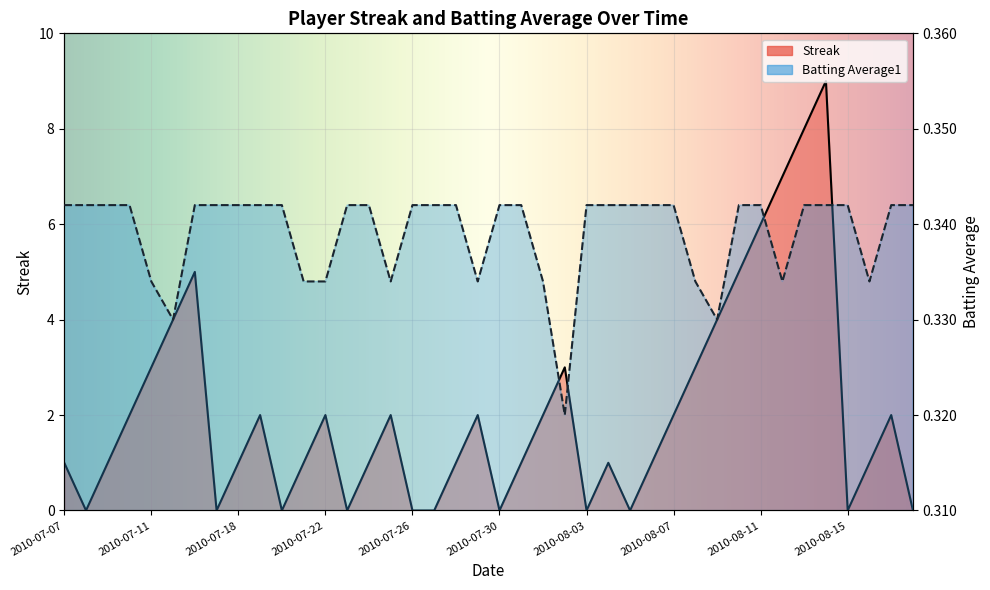

Reading left to right, transcribe all the data shown in this chart.

Streak: 2010-07-07=1.0	2010-07-08=0.0	2010-07-09=1.0	2010-07-10=2.0	2010-07-11=3.0	2010-07-15=4.0	2010-07-16=5.0	2010-07-17=0.0	2010-07-18=1.0	2010-07-19=2.0	2010-07-20=0.0	2010-07-21=1.0	2010-07-22=2.0	2010-07-23=0.0	2010-07-24=1.0	2010-07-25=2.0	2010-07-26=0.0	2010-07-27=0.0	2010-07-28=1.0	2010-07-29=2.0	2010-07-30=0.0	2010-07-31=1.0	2010-08-01=2.0	2010-08-02=3.0	2010-08-03=0.0	2010-08-04=1.0	2010-08-05=0.0	2010-08-06=1.0	2010-08-07=2.0	2010-08-08=3.0	2010-08-09=4.0	2010-08-10=5.0	2010-08-11=6.0	2010-08-12=7.0	2010-08-13=8.0	2010-08-14=9.0	2010-08-15=0.0	2010-08-16=1.0	2010-08-17=2.0	2010-08-18=0.0
Batting Average1: 2010-07-07=0.3	2010-07-08=0.3	2010-07-09=0.3	2010-07-10=0.3	2010-07-11=0.3	2010-07-15=0.3	2010-07-16=0.3	2010-07-17=0.3	2010-07-18=0.3	2010-07-19=0.3	2010-07-20=0.3	2010-07-21=0.3	2010-07-22=0.3	2010-07-23=0.3	2010-07-24=0.3	2010-07-25=0.3	2010-07-26=0.3	2010-07-27=0.3	2010-07-28=0.3	2010-07-29=0.3	2010-07-30=0.3	2010-07-31=0.3	2010-08-01=0.3	2010-08-02=0.3	2010-08-03=0.3	2010-08-04=0.3	2010-08-05=0.3	2010-08-06=0.3	2010-08-07=0.3	2010-08-08=0.3	2010-08-09=0.3	2010-08-10=0.3	2010-08-11=0.3	2010-08-12=0.3	2010-08-13=0.3	2010-08-14=0.3	2010-08-15=0.3	2010-08-16=0.3	2010-08-17=0.3	2010-08-18=0.3